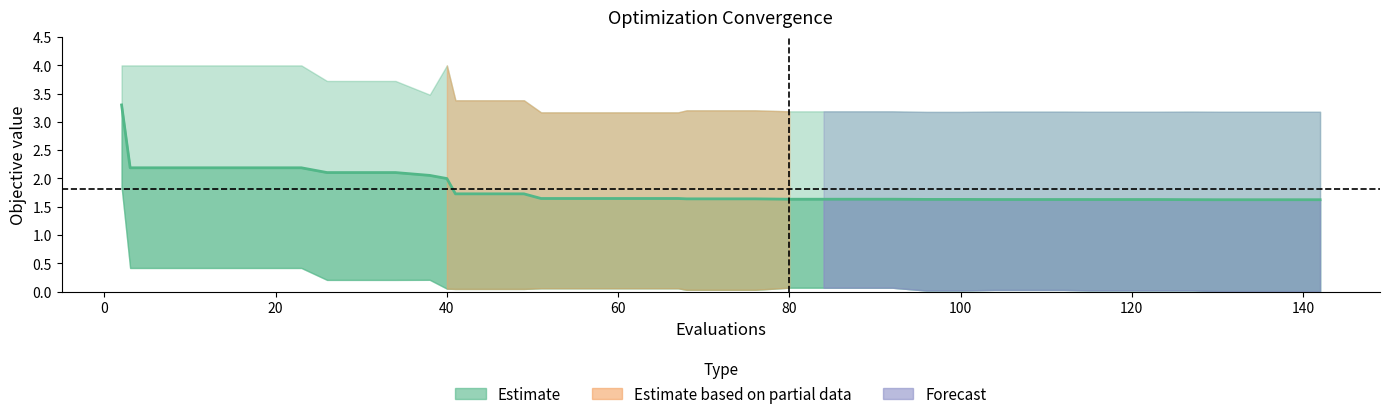

The value at 140 is 1.3. True or false?

False